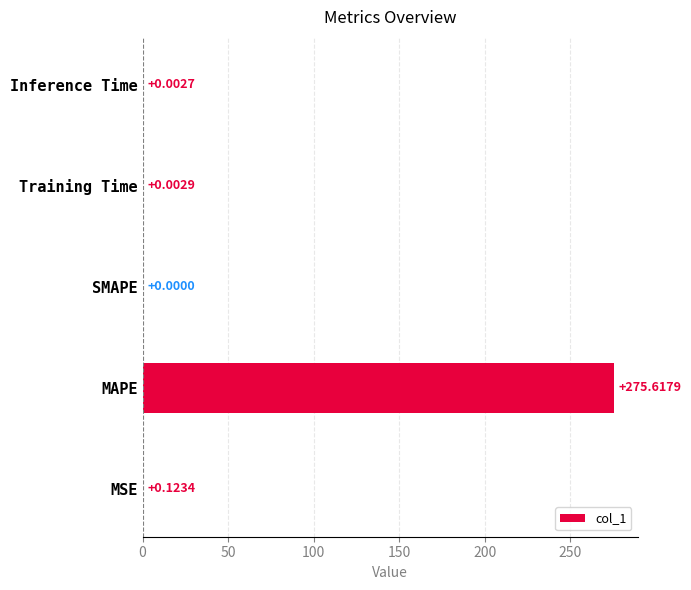

What is the sum of all values?

275.7